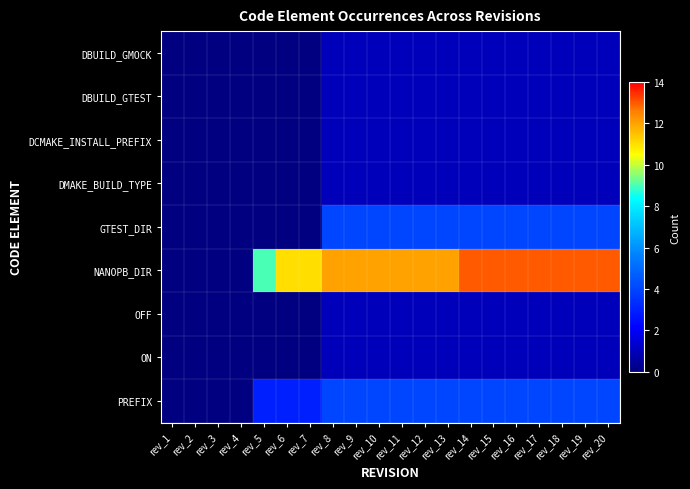

At how many categories does at least one series exceed 3?

16